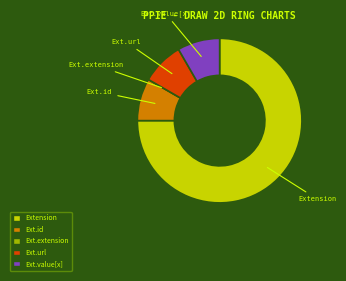

Is there any slice that represents more than half of the pie?

Yes